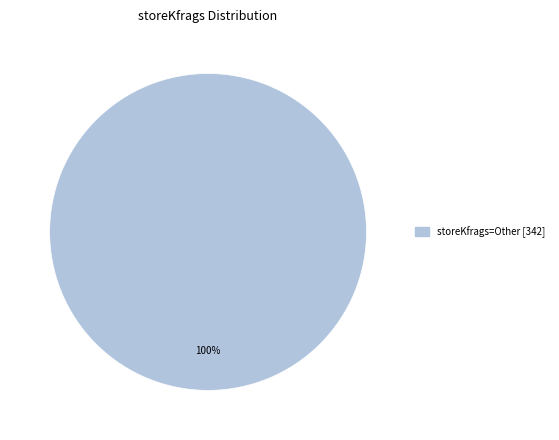

Count the number of slices in the pie.

1